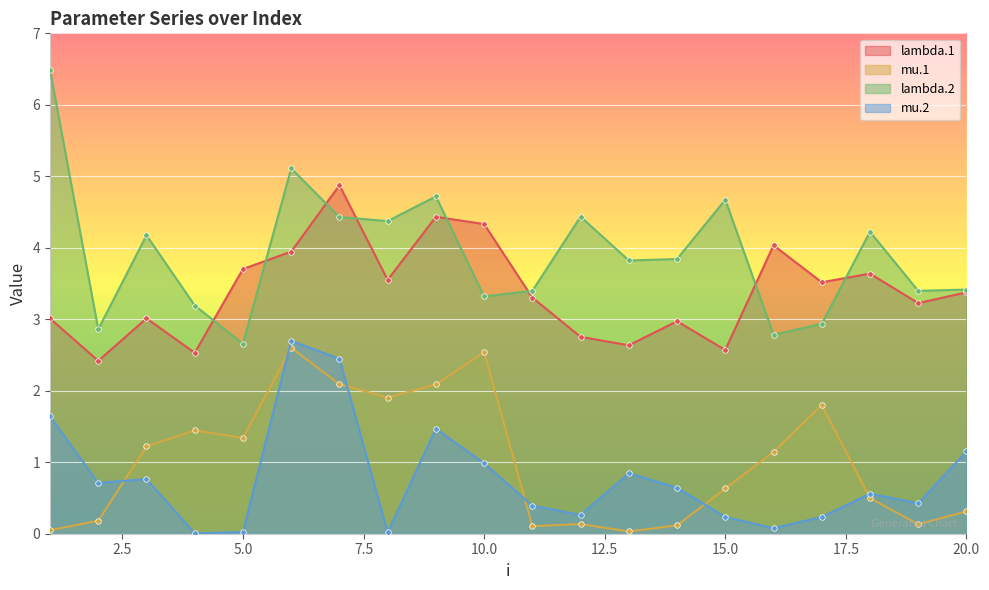

Which series changed the most between 10 and 13?

mu.1